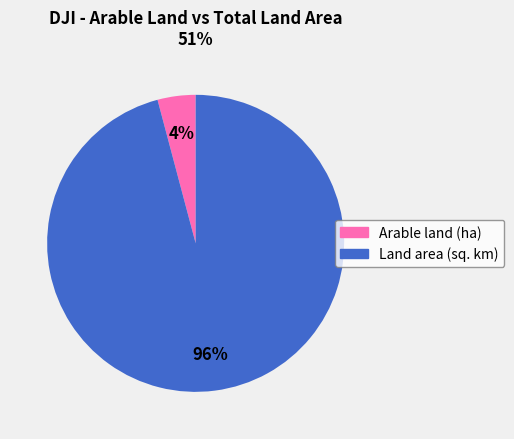

Is there any slice that represents more than half of the pie?

Yes